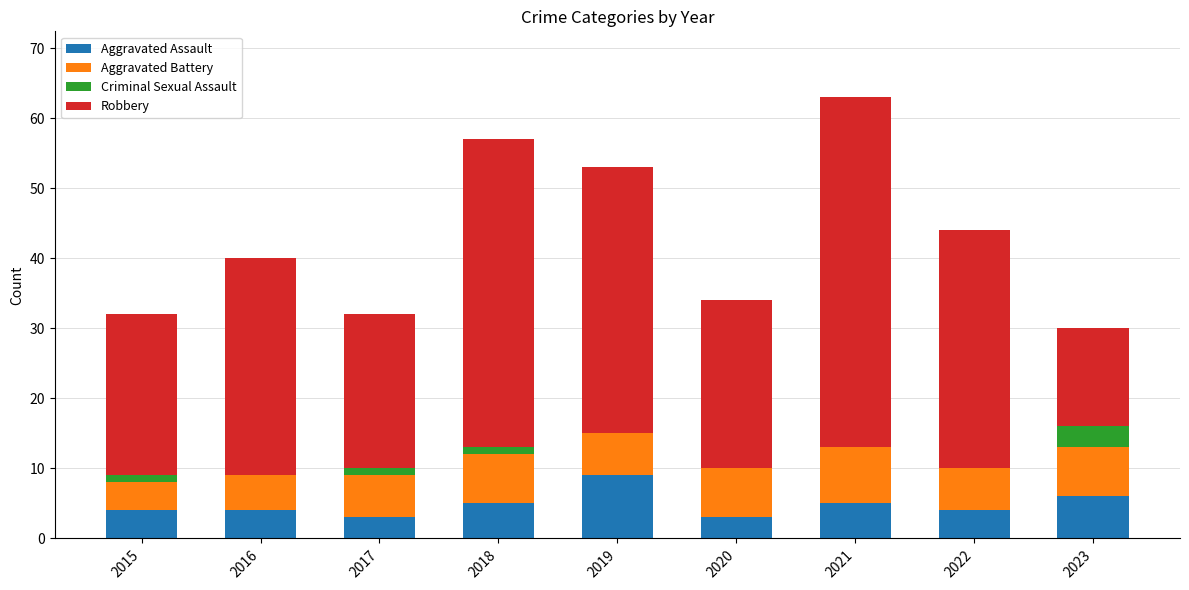

What is the total value across all series at 2023?

30